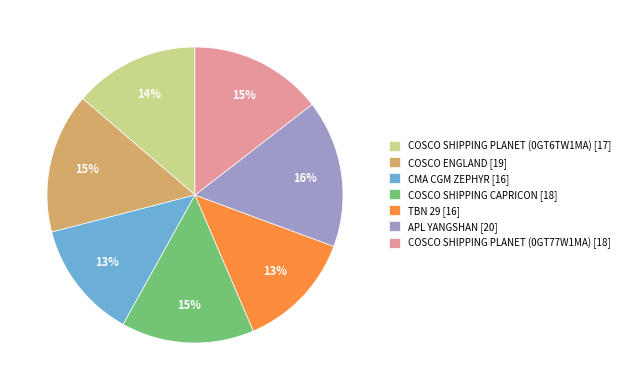

Is there any slice that represents more than half of the pie?

No